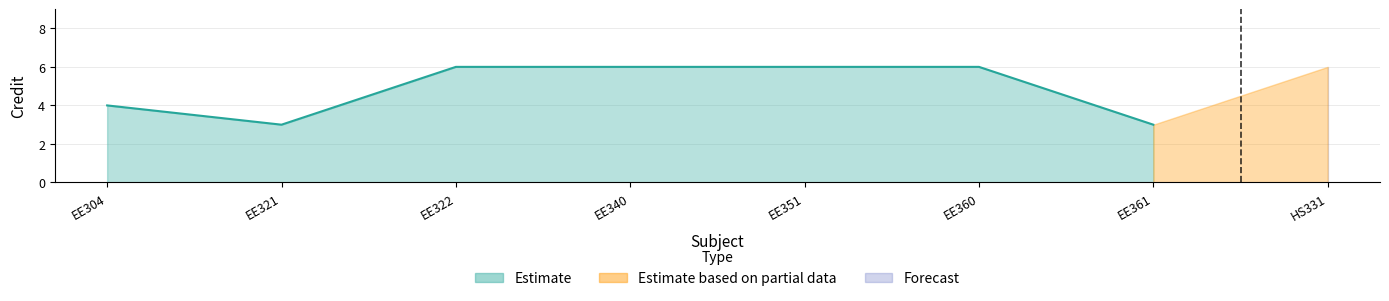

Where is the data nearest to the value 4?

EE304